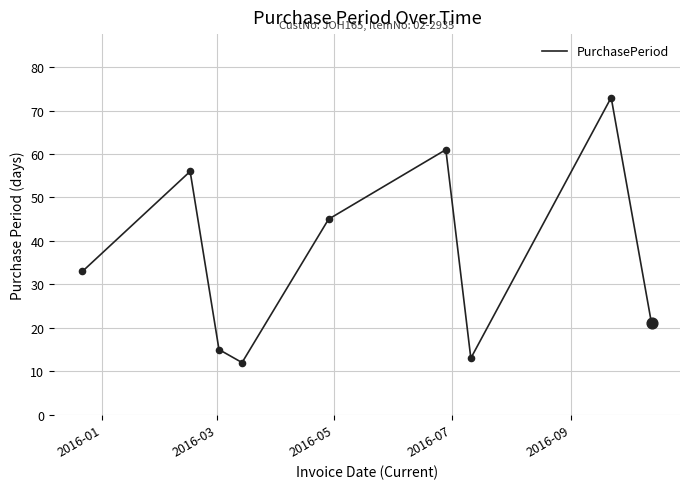

What is the smallest value displayed?

12